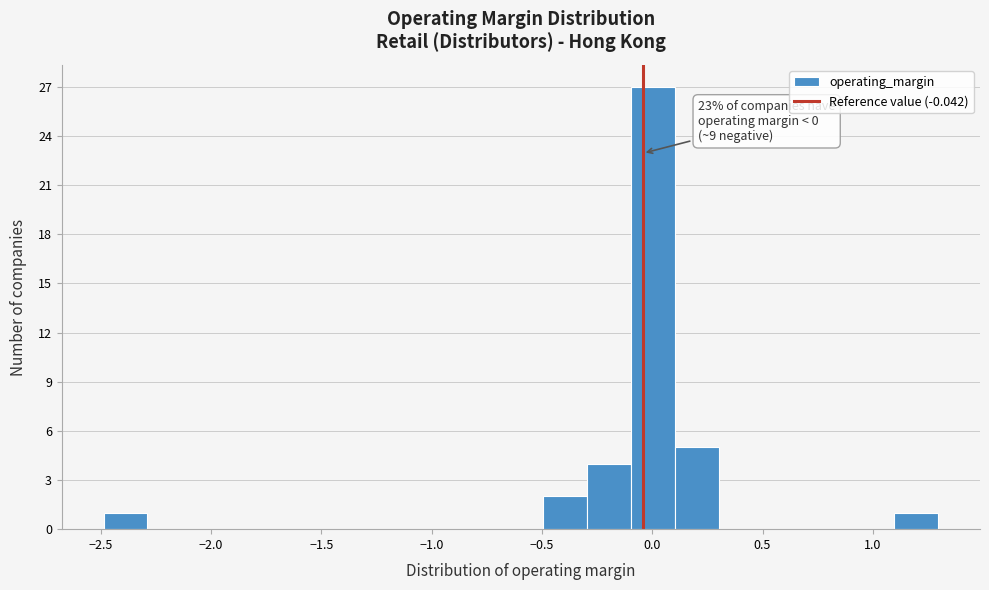

Read against the x-axis, roughly where is the centre of the tallest bar?

0.00